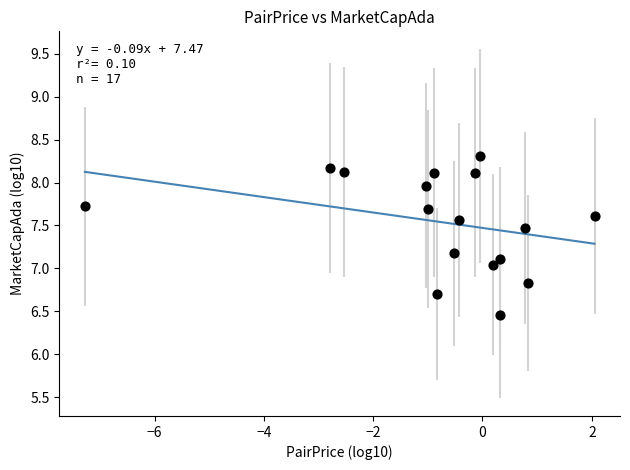

What is the range of X values (max minus min)?

9.3